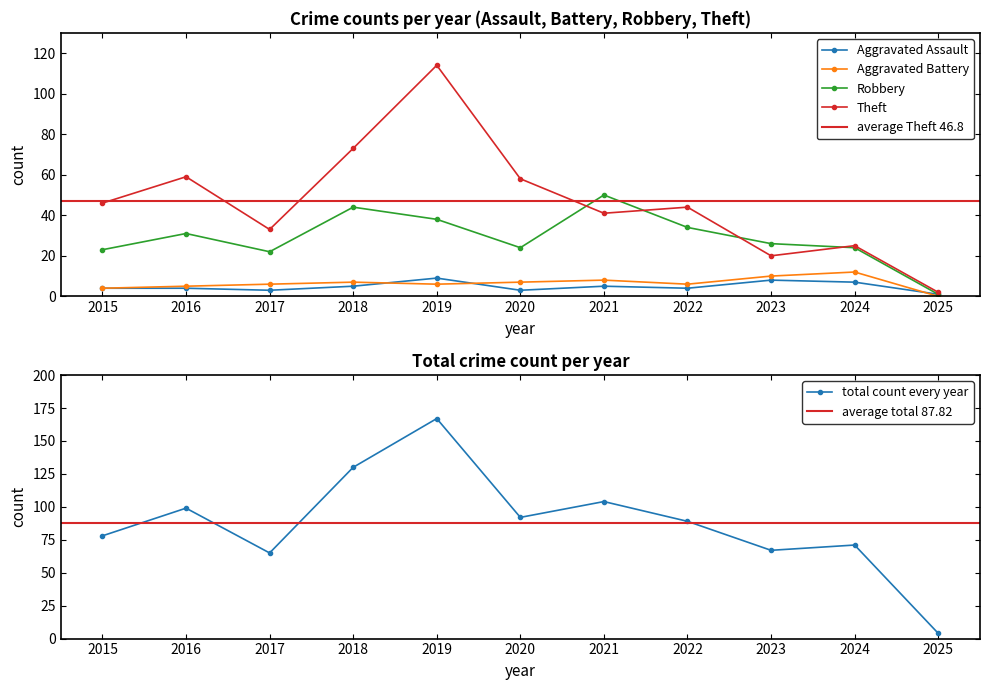

Rank the series by their maximum value, from highest to lowest.

Total, Theft, Robbery, Aggravated Battery, Aggravated Assault